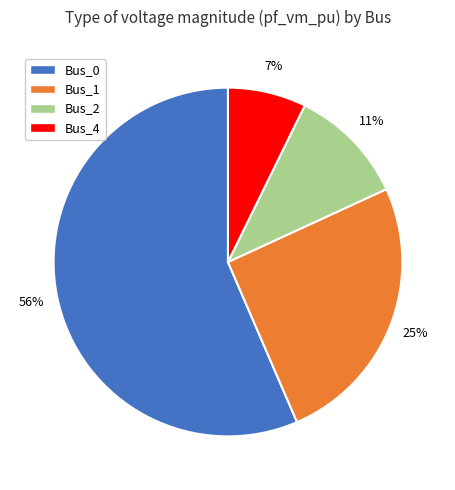

To the nearest percent, what portion does Bus_1 represent?

25%